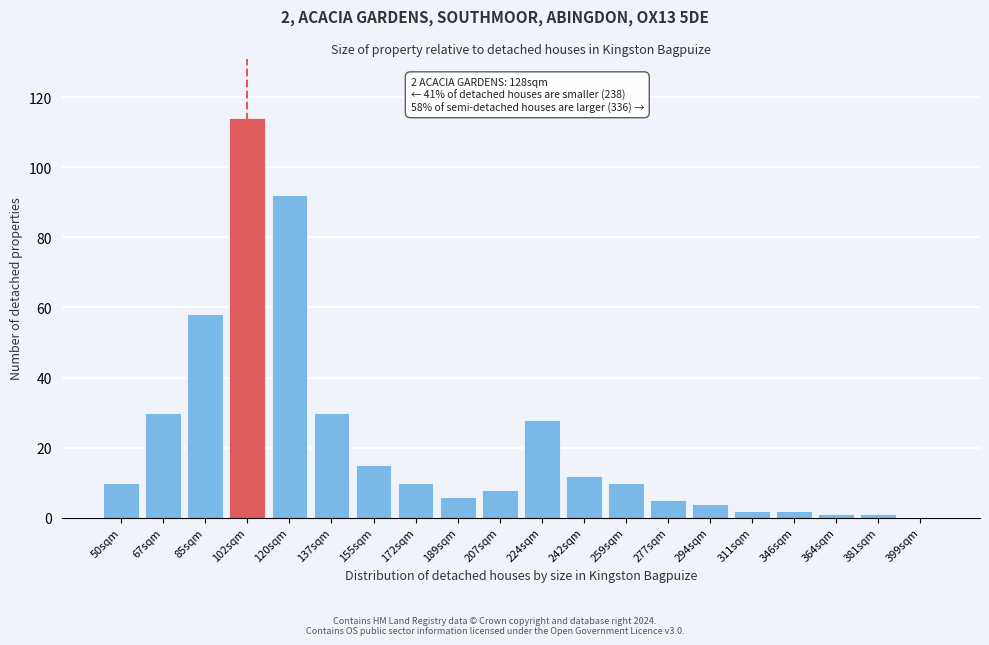

Reading right to left, transcribe all the data shown in this chart.

399sqm=0	381sqm=1	364sqm=1	346sqm=2	311sqm=2	294sqm=4	277sqm=5	259sqm=10	242sqm=12	224sqm=28	207sqm=8	189sqm=6	172sqm=10	155sqm=15	137sqm=30	120sqm=92	102sqm=114	85sqm=58	67sqm=30	50sqm=10